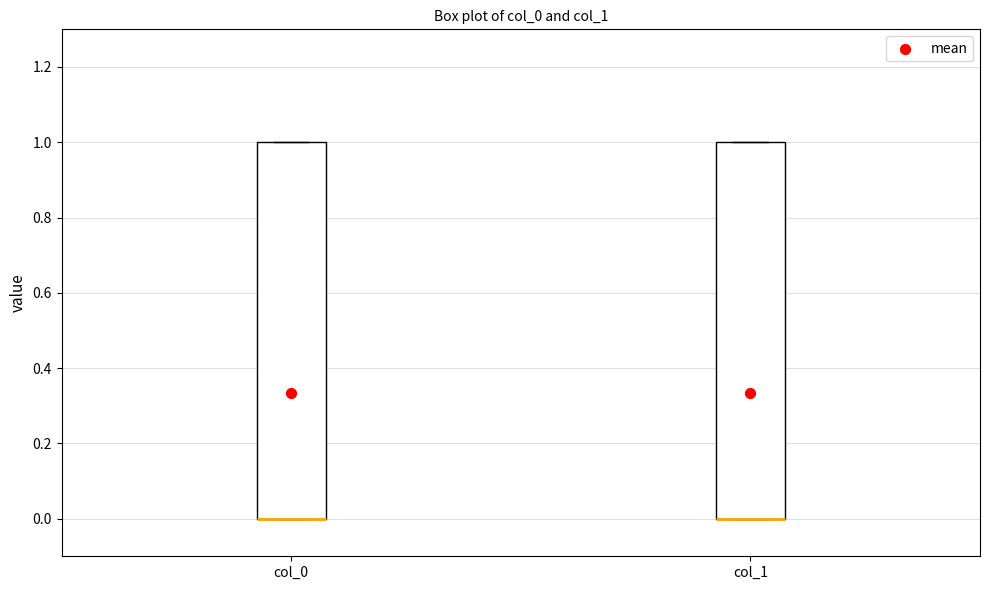

Reading left to right, read every box against the y-axis: the position of its median line, the range the box covers, and the ends of its whiskers. The values are not printed on the chart, so give them approximately, as read against the axis.

col_0: median 0 (drawn on the box's lower edge), box 0 to 1, whiskers 0 to 1
col_1: median 0 (drawn on the box's lower edge), box 0 to 1, whiskers 0 to 1